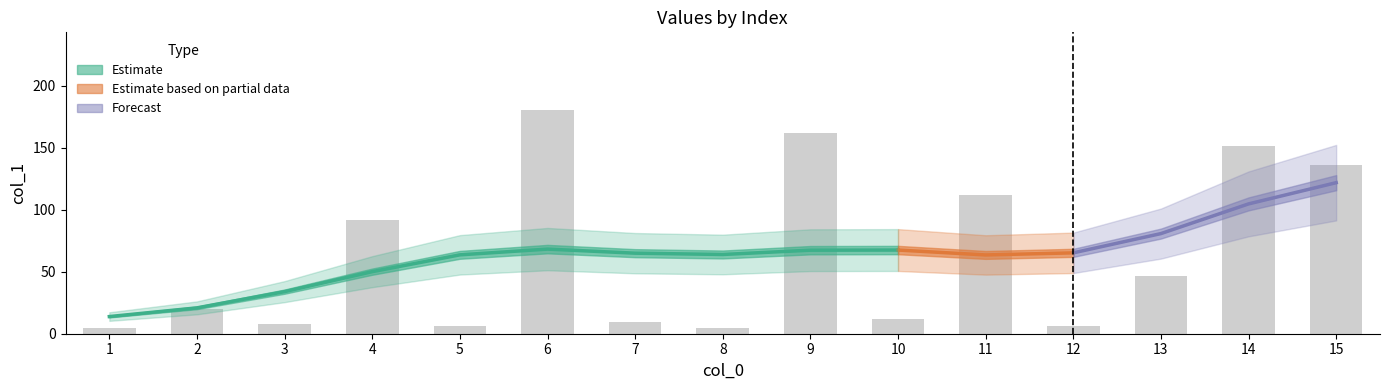

Reading left to right, what are all the values shown in this chart?

4.3	19.6	8.2	91.8	6.0	179.9	9.4	4.9	162.0	12.0	112.0	6.0	46.5	151.3	135.6